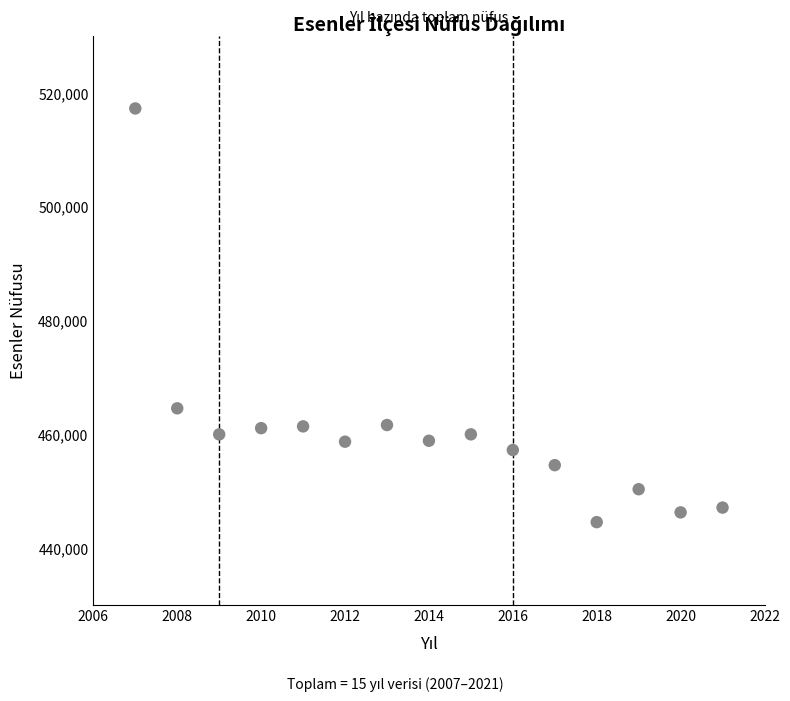

What Y value in the scatter plot is closest to 480898?

464557